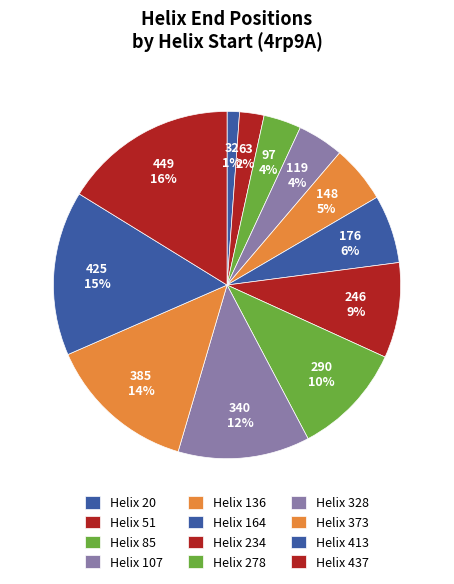

Count the number of slices in the pie.

12